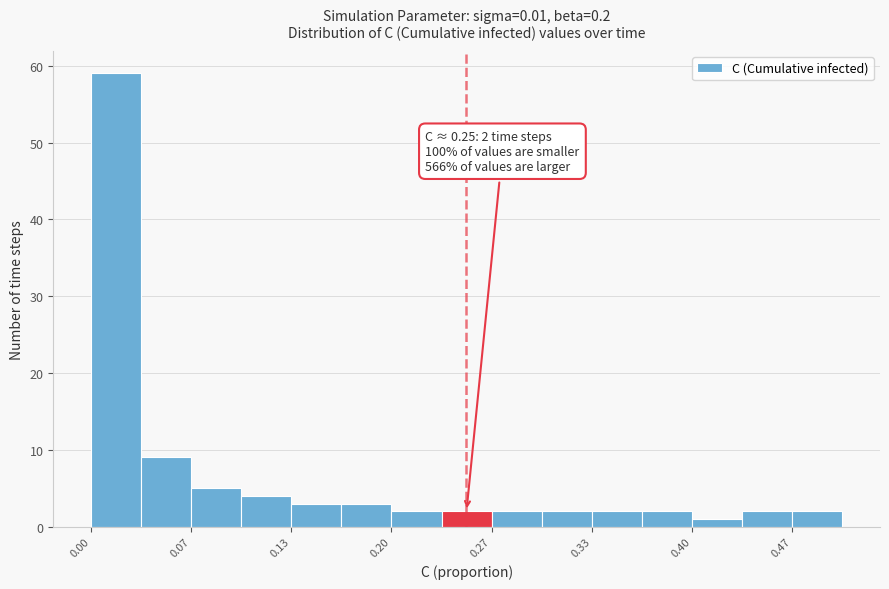

Read against the x-axis, roughly where is the centre of the tallest bar?

0.02